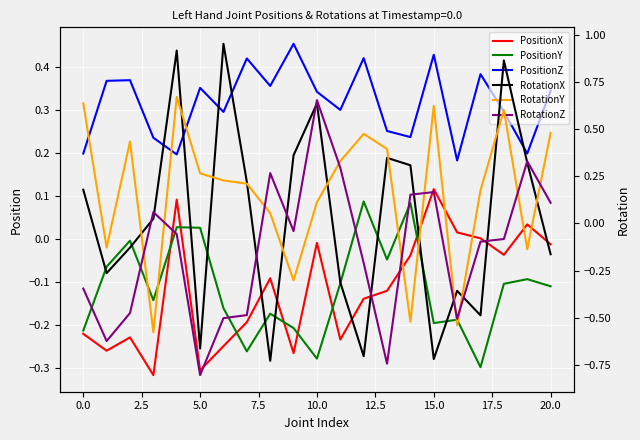

How many data points in RotationY are above 0?

15